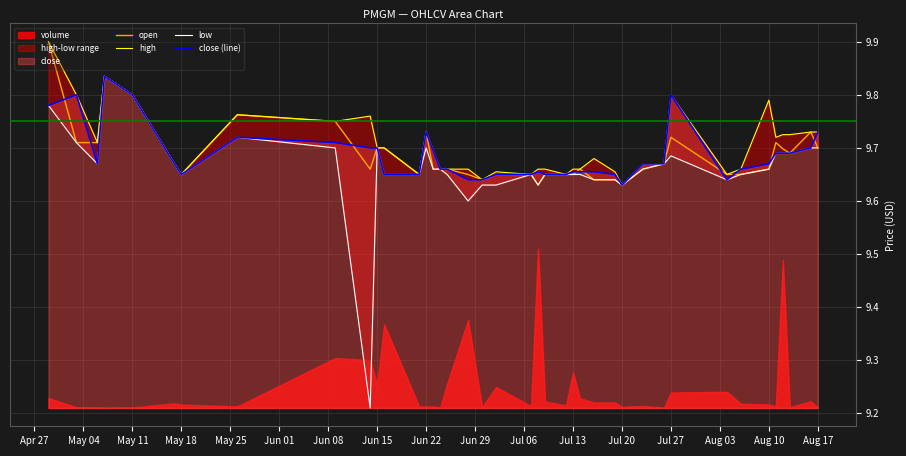

Rank the series by their maximum value, from highest to lowest.

open, high, low, close (line)